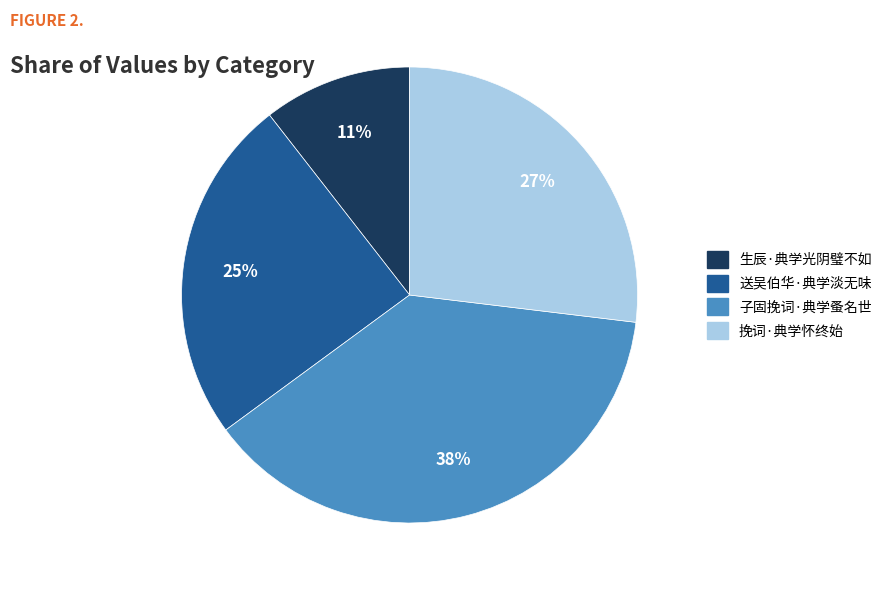

What is the largest slice in the pie chart?

子固挽词·典学蚤名世